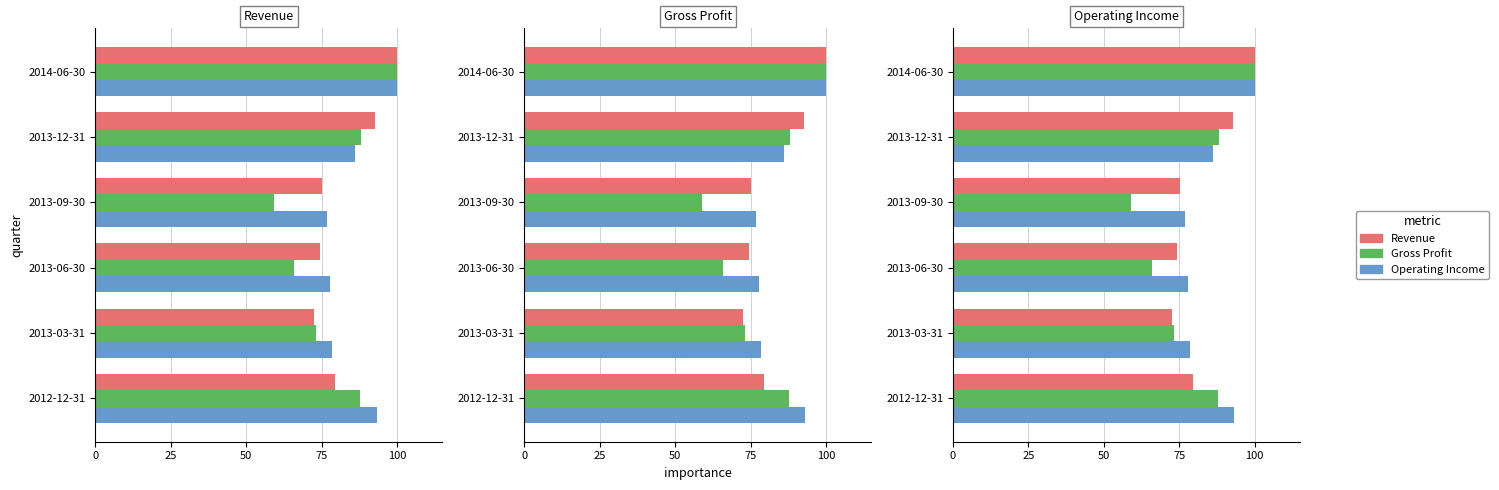

True or false: Revenue has a value of 135.5 at 2014-06-30.

False